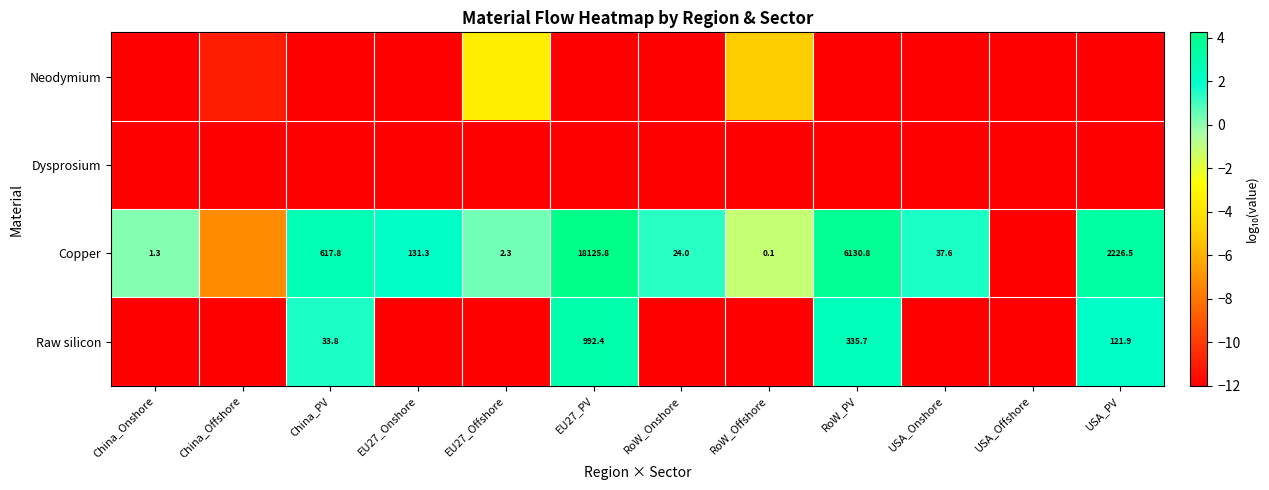

Which category has the lowest value in the Copper series?

USA_Offshore